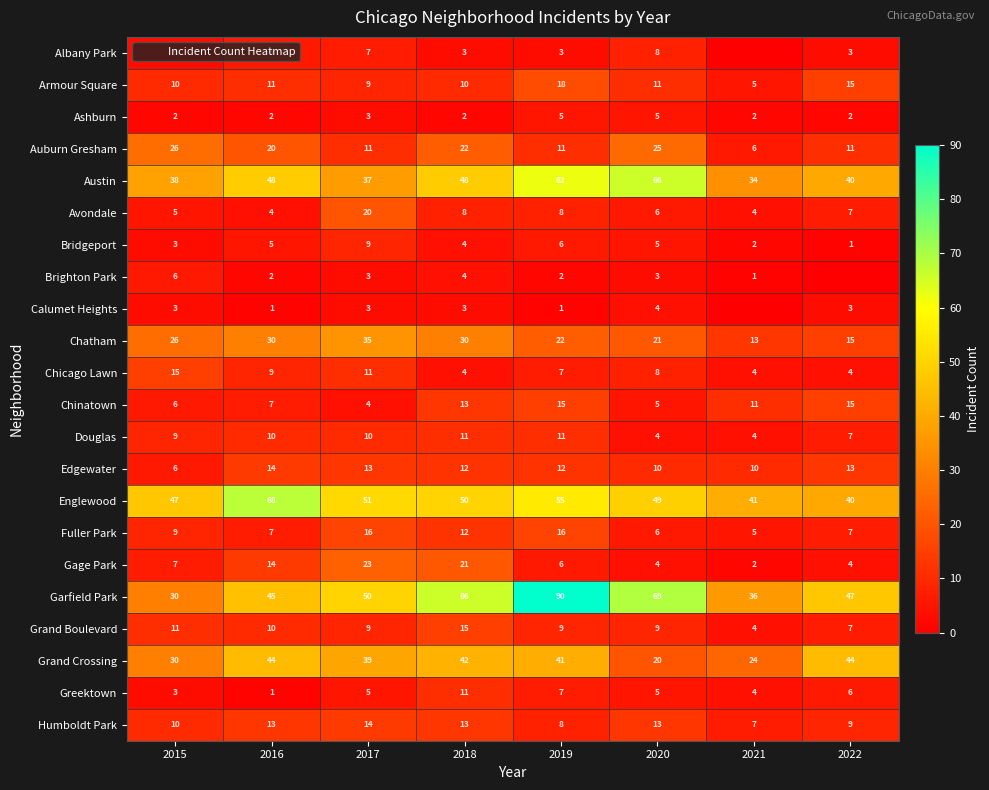

Is the value of Grand Crossing at 2022 greater than the value of Ashburn at 2015?

Yes